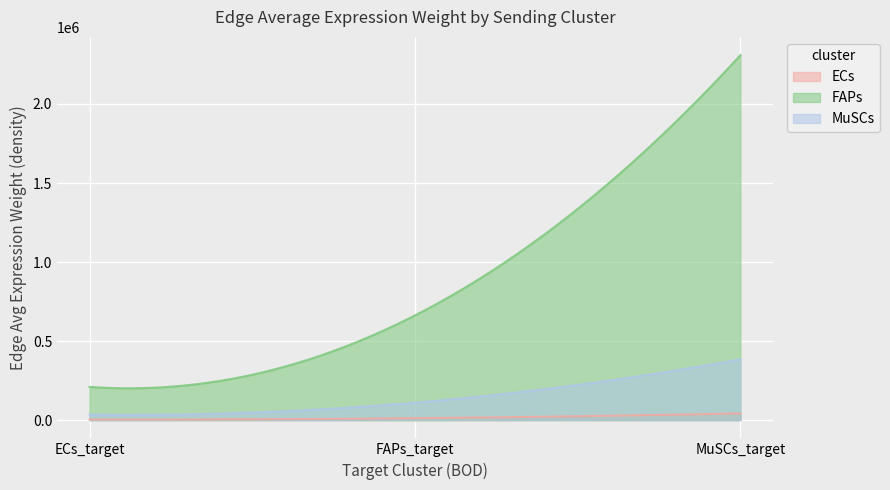

At how many categories does at least one series exceed 1409522?

1